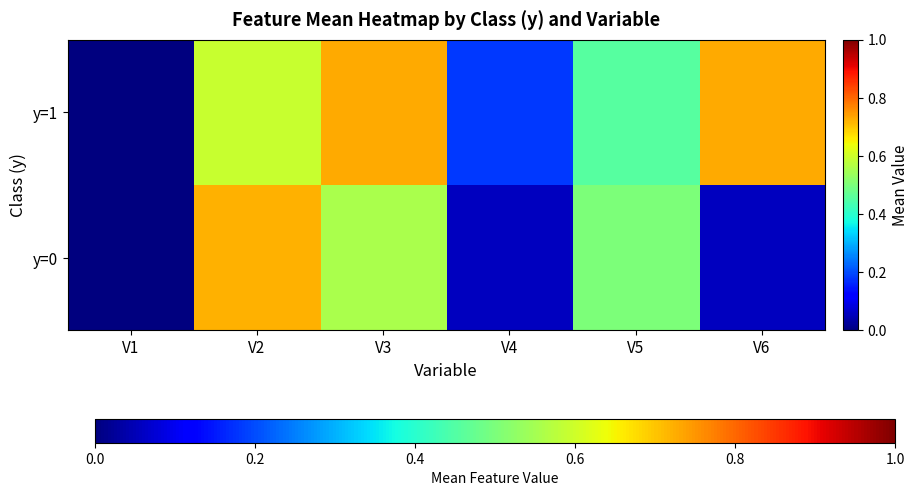

Which series has the largest total across all categories?

y=1